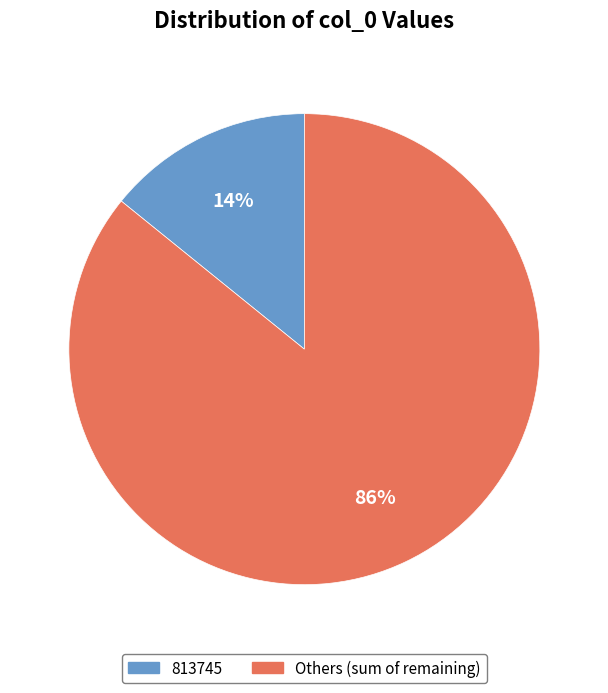

Is there a majority slice in this chart?

Yes